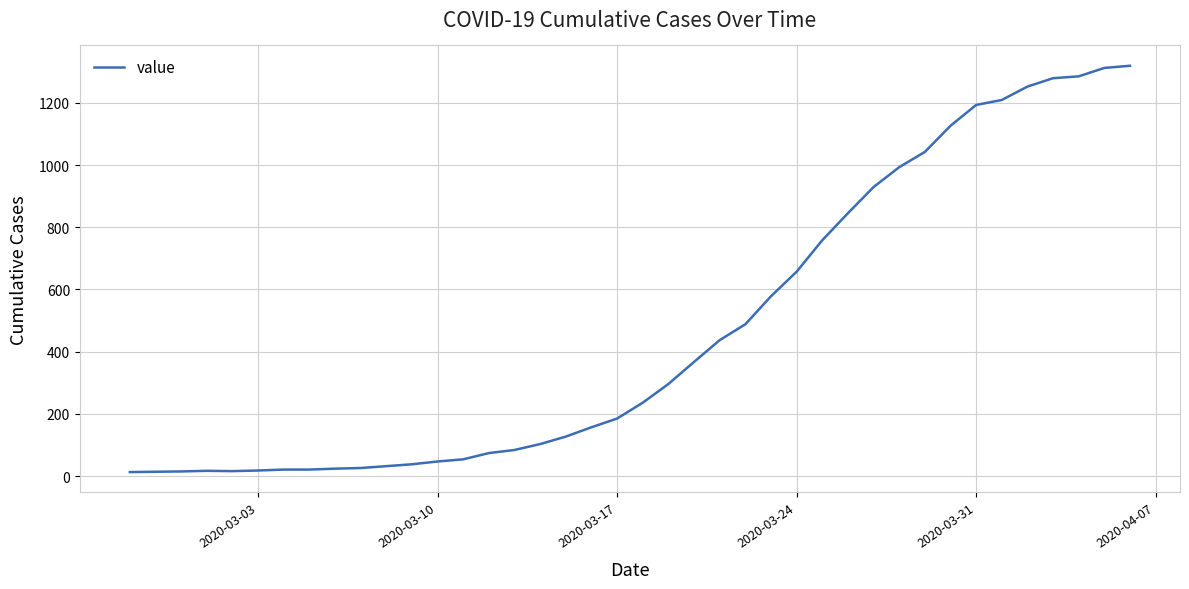

What is the greatest value displayed?

1319